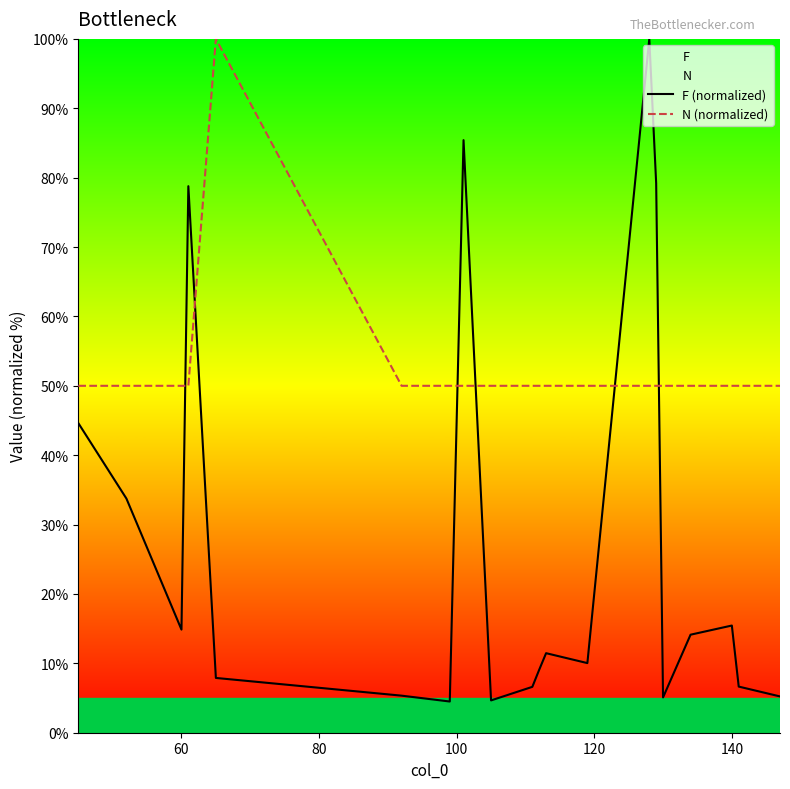

How many data points in F (normalized) are less than 11?

10